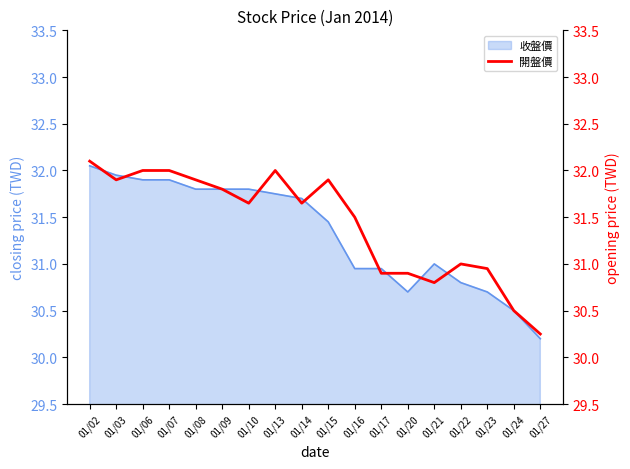

What is the difference between the values at 01/03 and 01/06?

0.1